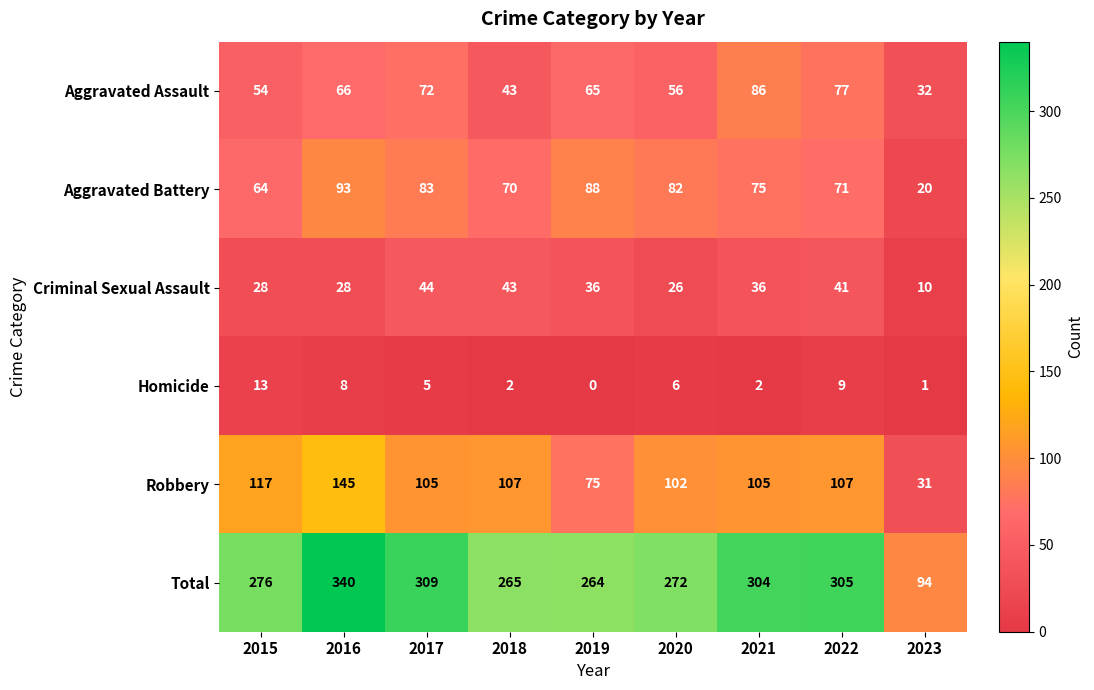

Which series has the largest total across all categories?

Total